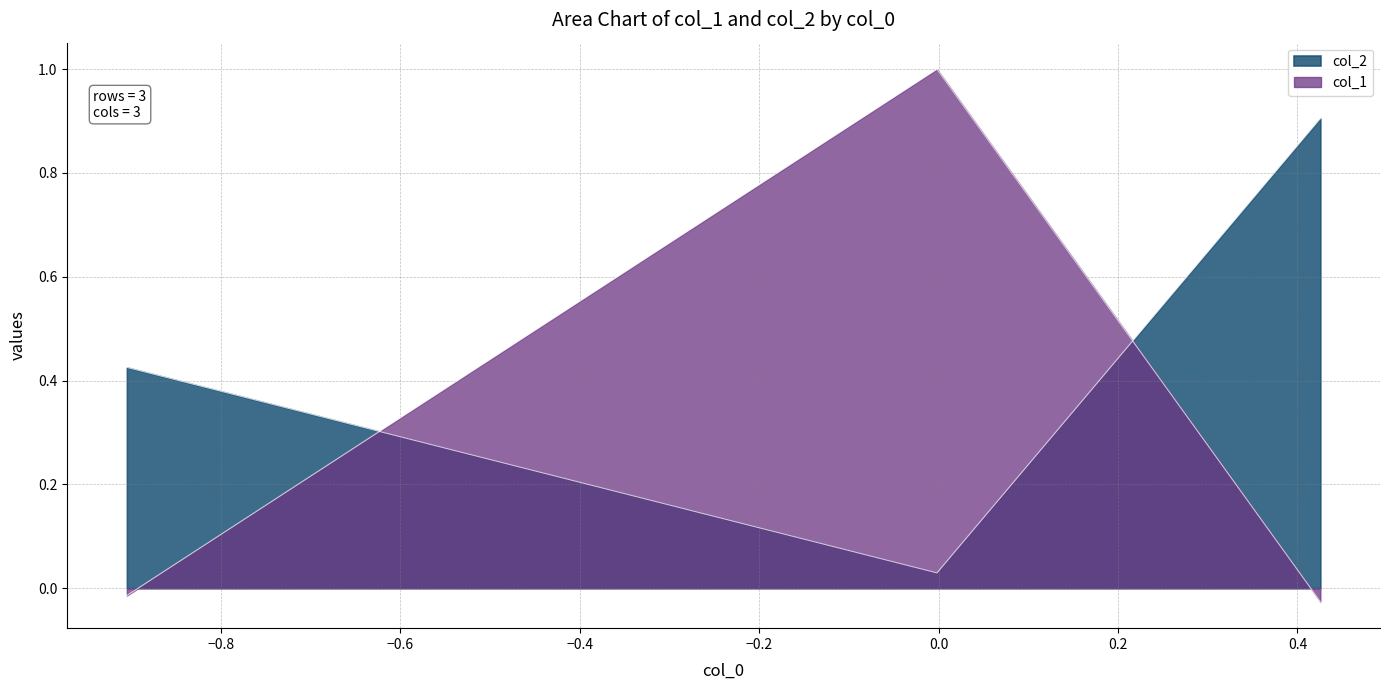

Does the chart have visible grid lines?

Yes